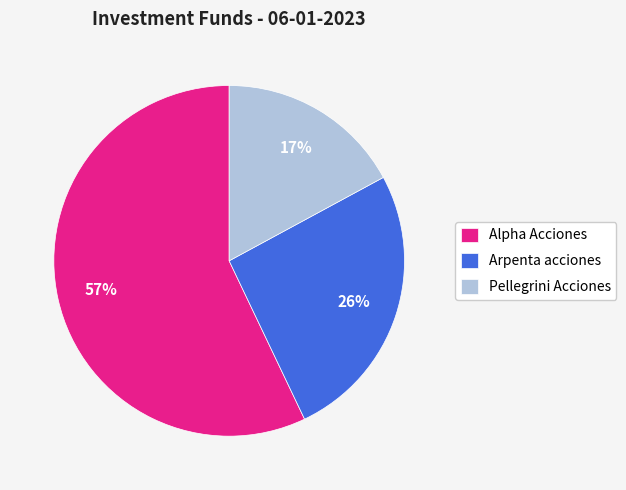

How many slices are in this pie chart?

3